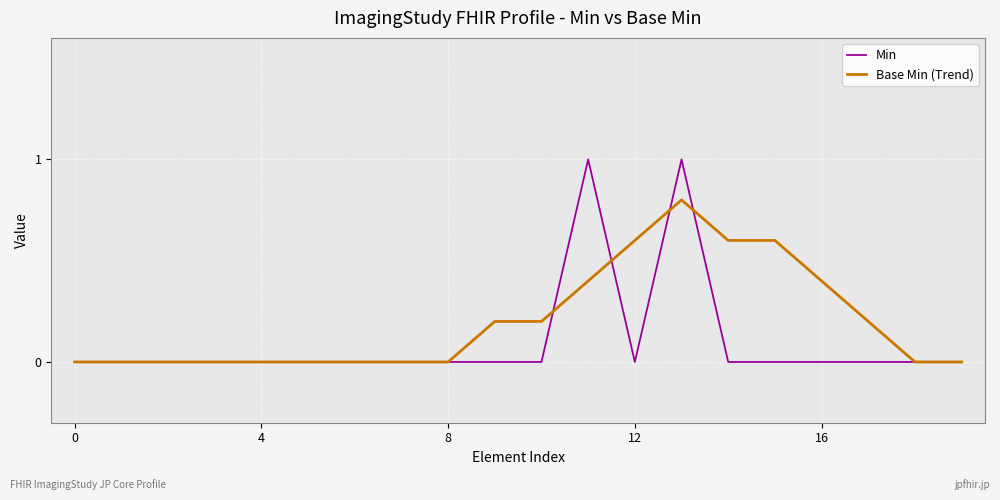

Which series has the largest range (max minus min)?

Min